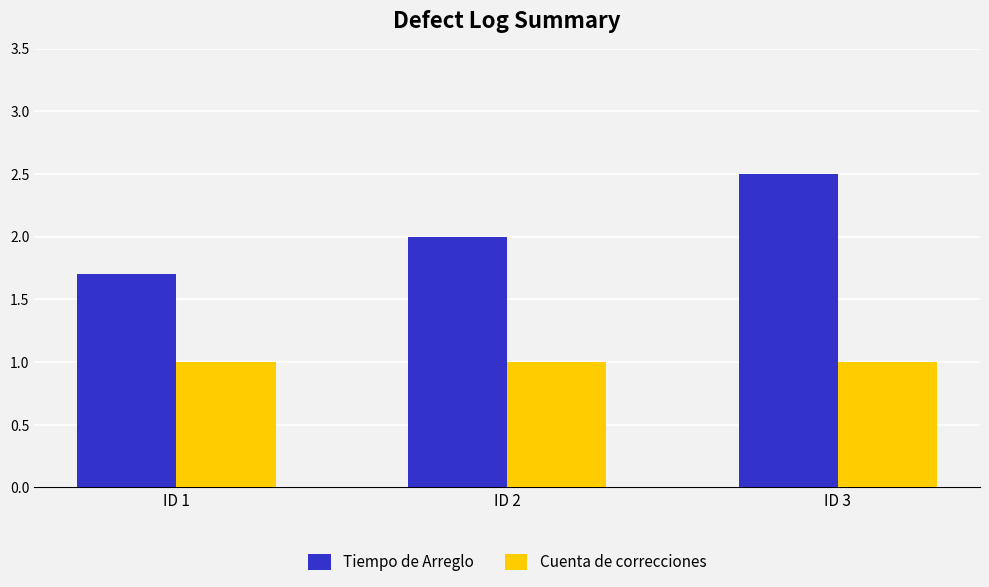

What is the difference between the highest and lowest values at ID 3?

1.5